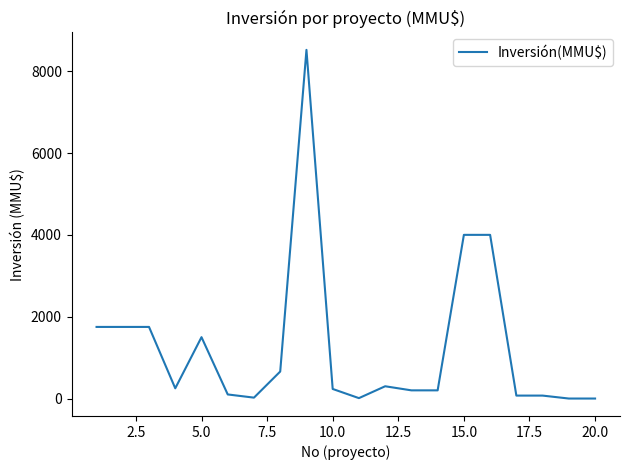

What is the difference between the maximum and minimum values?

8521